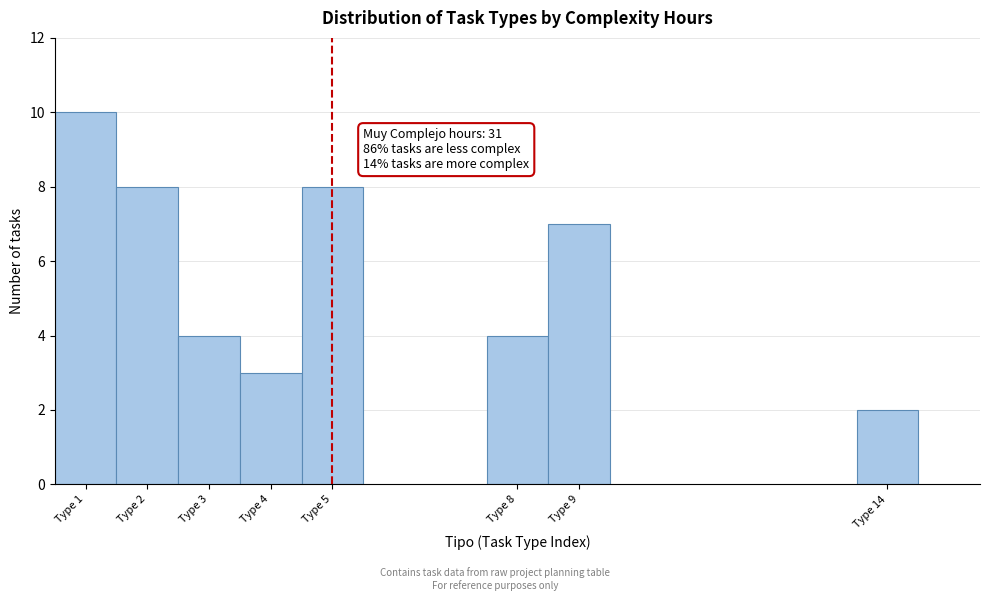

Reading left to right, what are all the values shown in this chart?

10	8	4	3	8	4	7	2